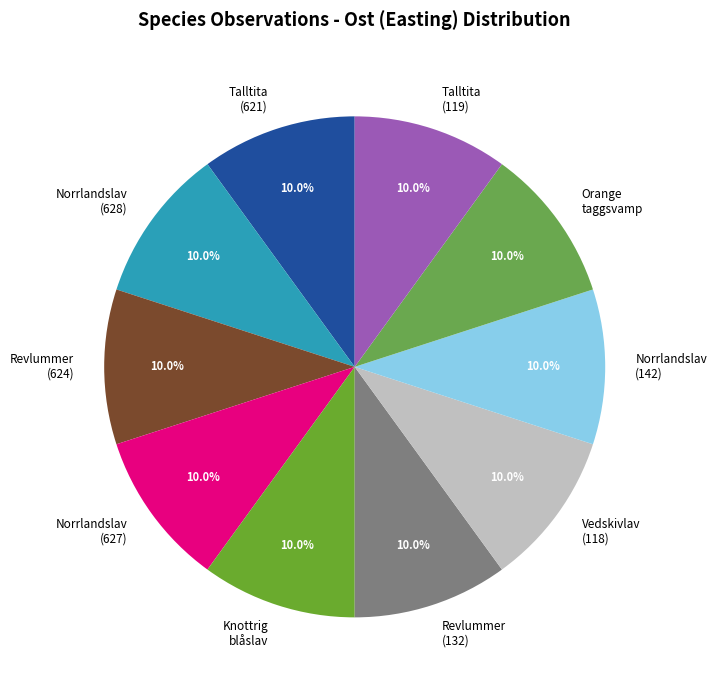

Is there a majority slice in this chart?

No